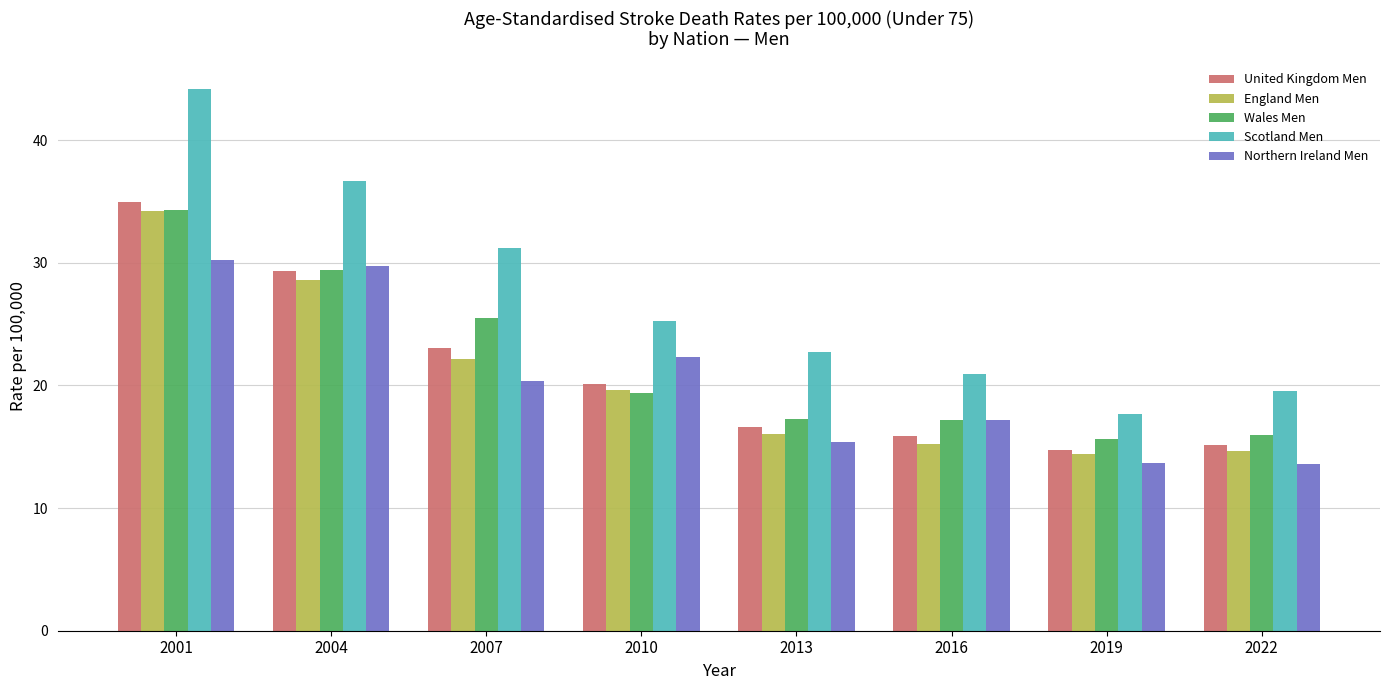

What is the lowest value of the Scotland Men series?

17.7